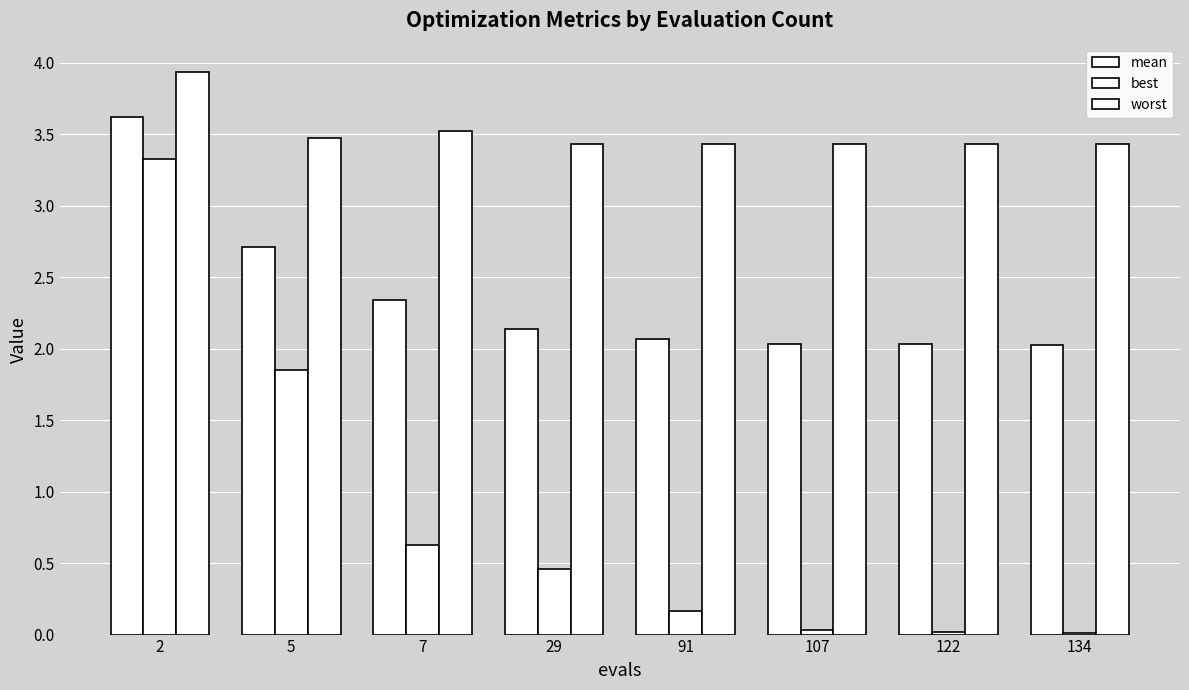

Is it true that worst equals 1.8 at 2?

False